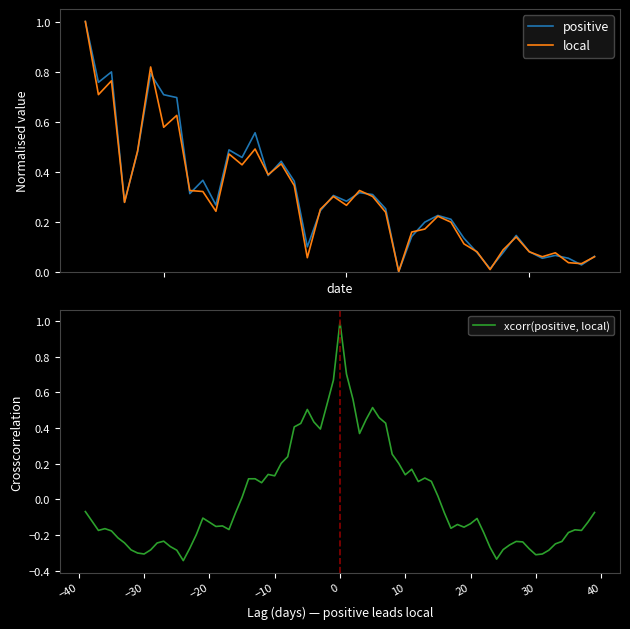

What is the sum of all local values?

11.9